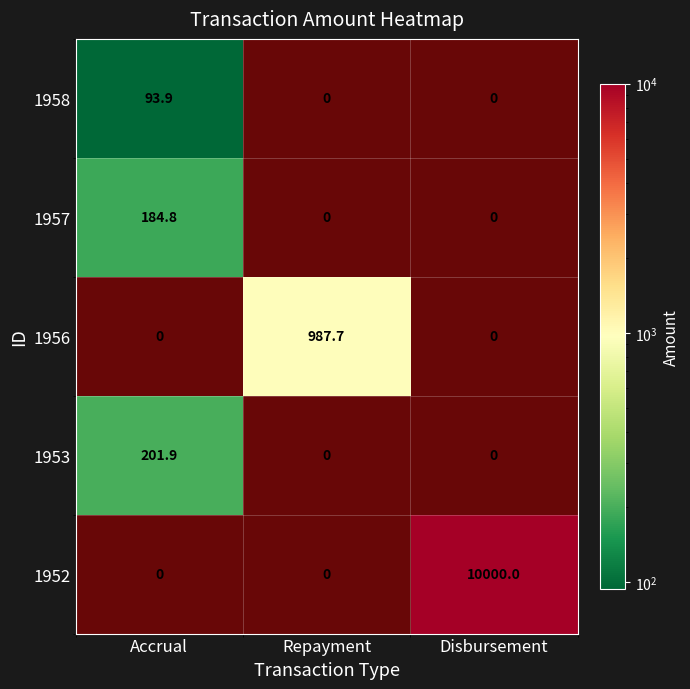

What is the difference between the maximum and minimum values in the 1956 series?

987.7